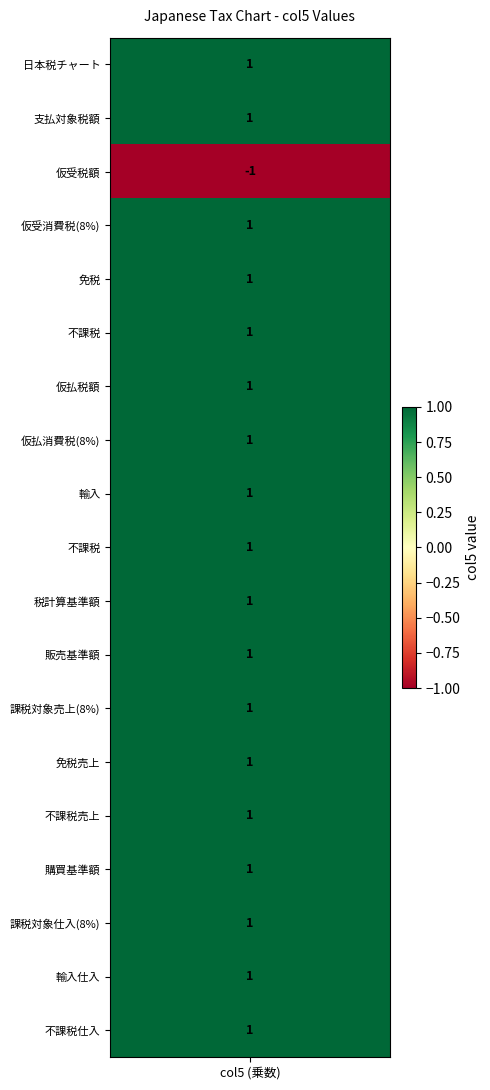

Reading left to right, what are all the values shown in this chart?

jpt_root=1	jpt_tax_code_balance_net=1	jpt_tax_code_input=-1	jpt_tax_code_input_A=1	jpt_tax_code_input_X=1	jpt_tax_code_input_O=1	jpt_tax_code_output=1	jpt_tax_code_output_A=1	jpt_tax_code_output_I=1	jpt_tax_code_output_O=1	jpt_tax_code_base_net=1	jpt_tax_code_base_sales=1	jpt_tax_code_sales_A=1	jpt_tax_code_sales_X=1	jpt_tax_code_sales_O=1	jpt_tax_code_base_purchases=1	jpt_tax_code_purch_A=1	jpt_tax_code_purch_I=1	jpt_tax_code_purch_O=1